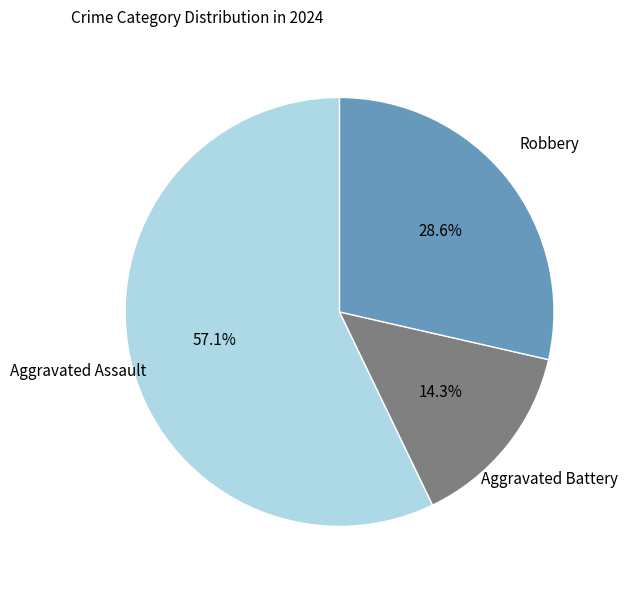

Is there any slice that represents more than half of the pie?

Yes